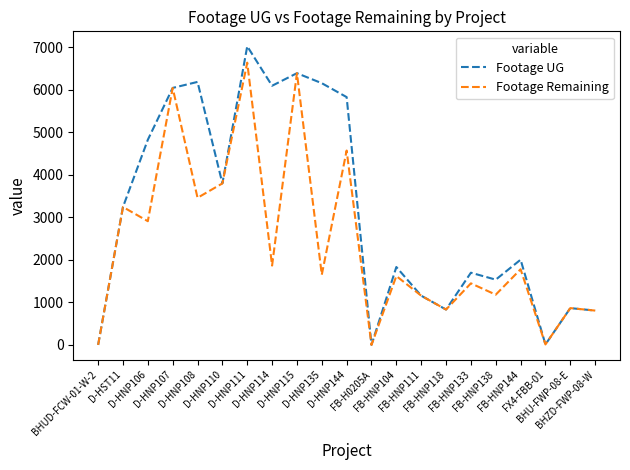

In Footage Remaining, how many points are lower than both neighbors (excluding endpoints)?

8